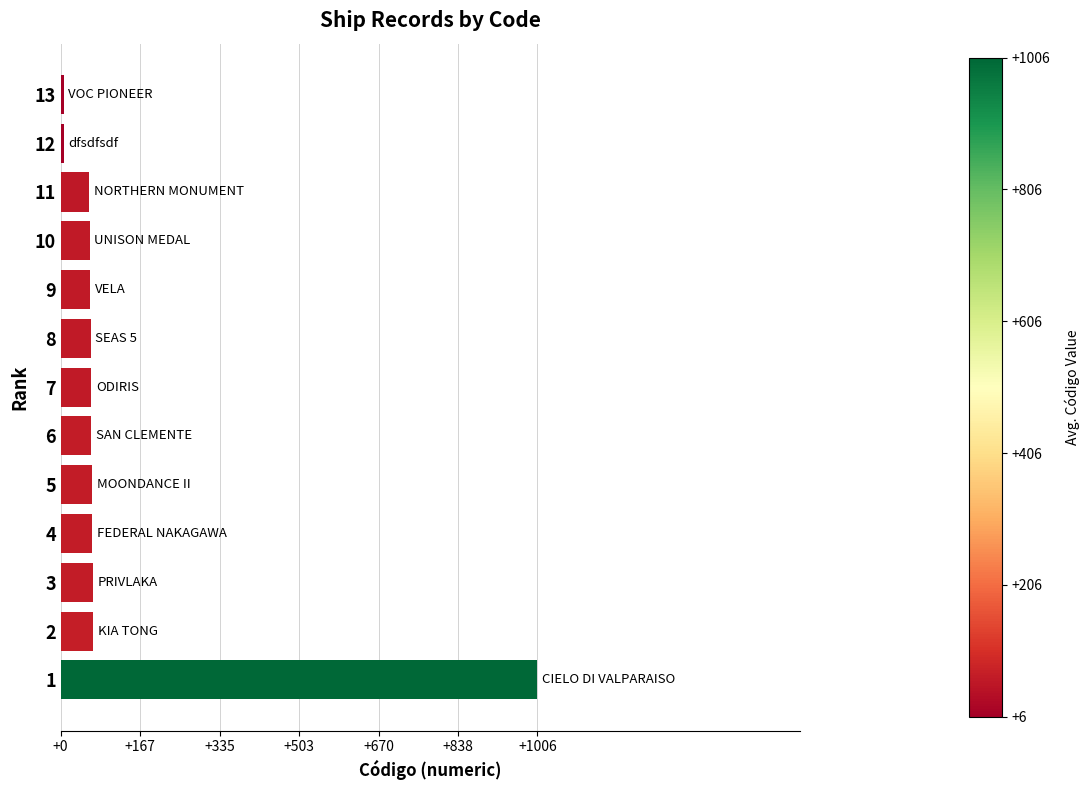

The value at 12 is 6. True or false?

True